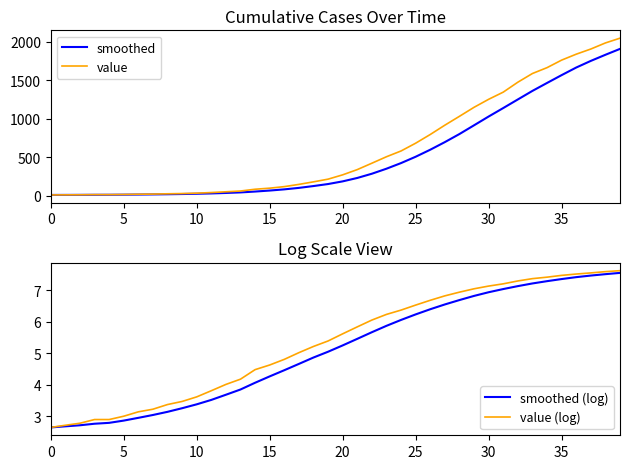

What is the label of the 14th point from the left?

13